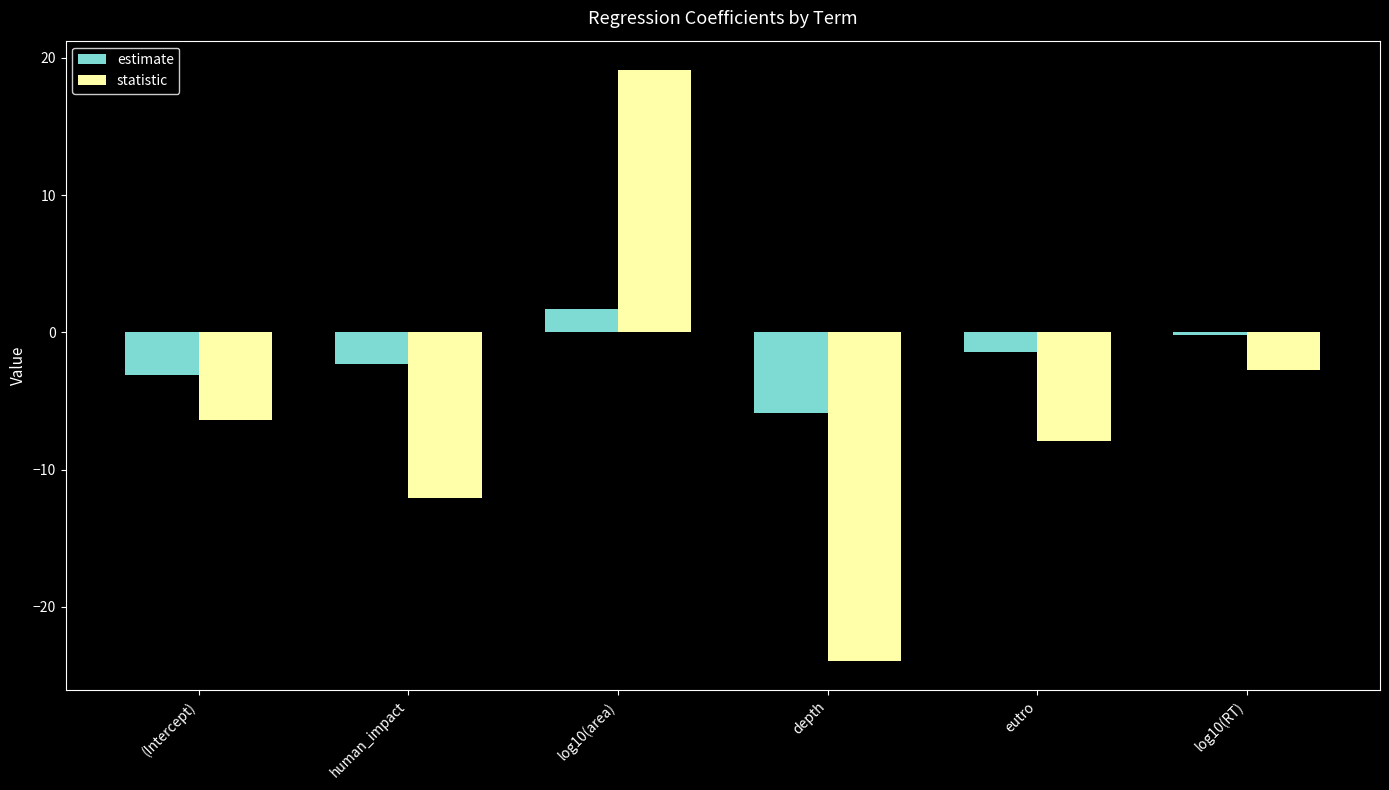

What position from the right is log10(RT)?

1